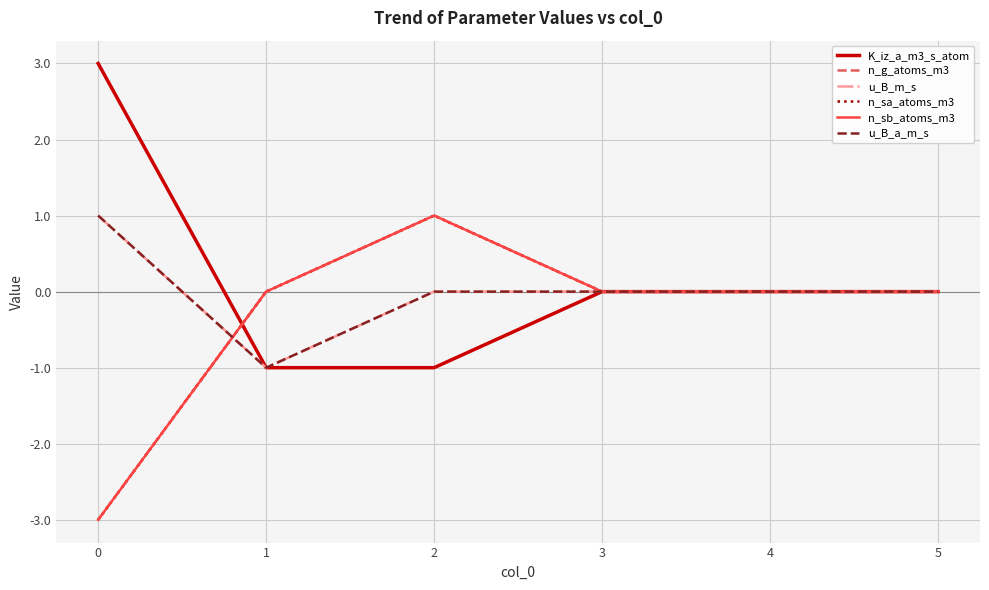

True or false: n_g_atoms_m3 and n_sb_atoms_m3 intersect in this chart.

False